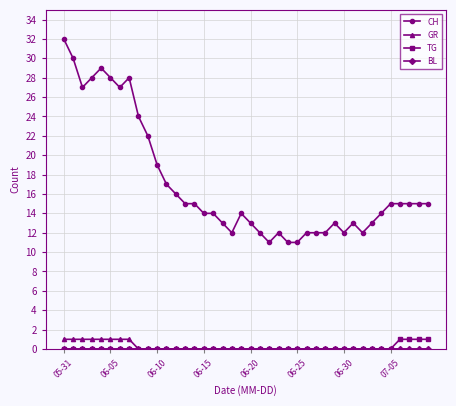

Which series has the largest range (max minus min)?

CH